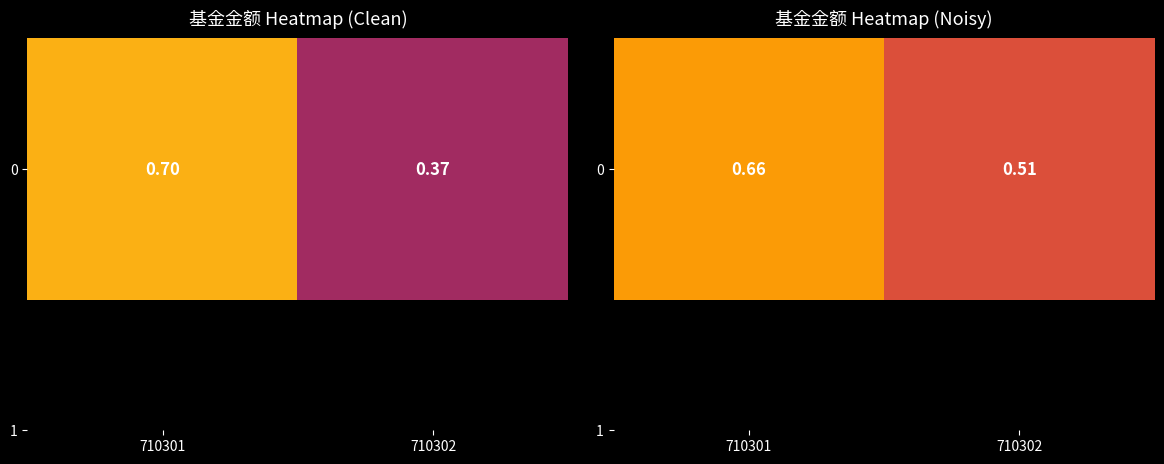

What is the difference between the values at 710301 and 710302?

0.2